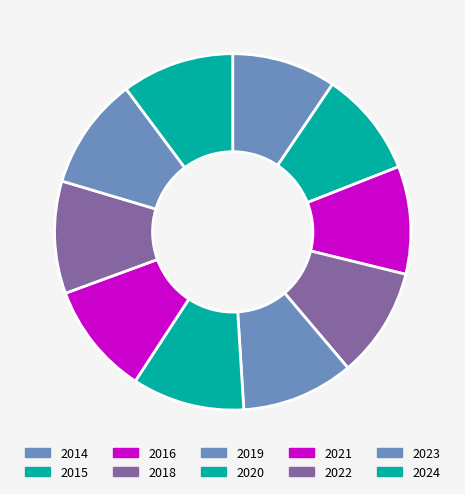

Between 2022 and 2024, which is larger?

2022